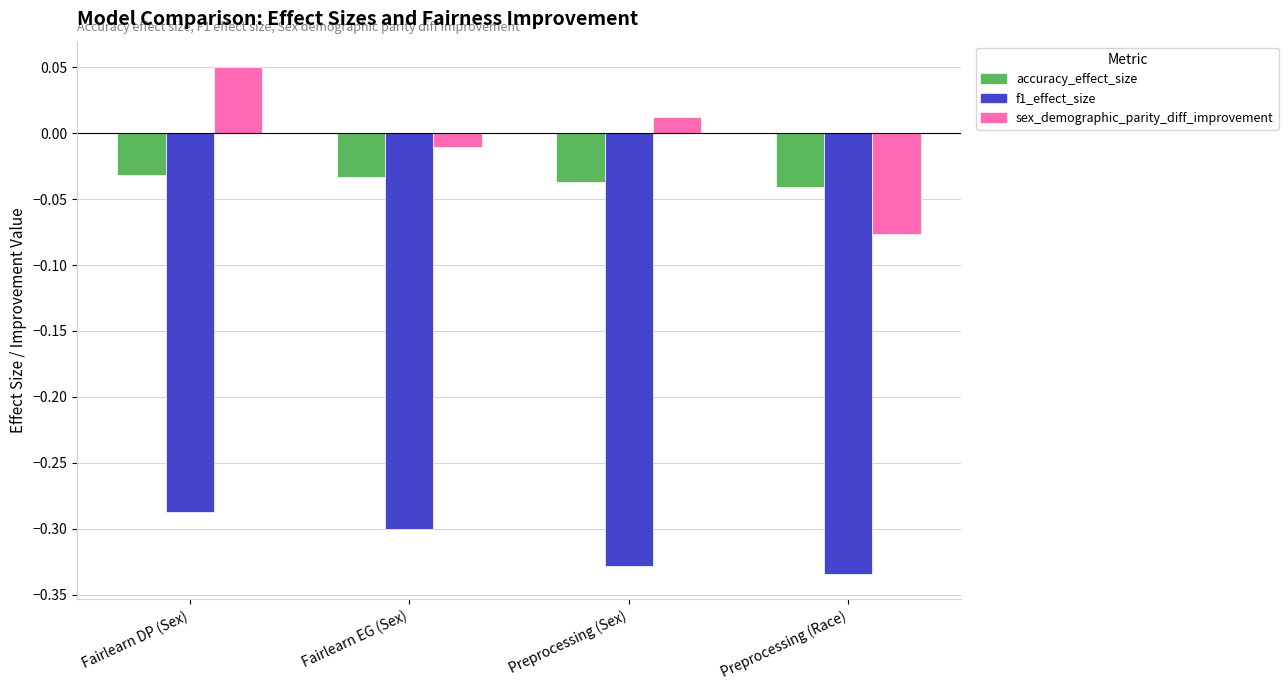

What is the total value across all series at Preprocessing (Race)?

-0.5